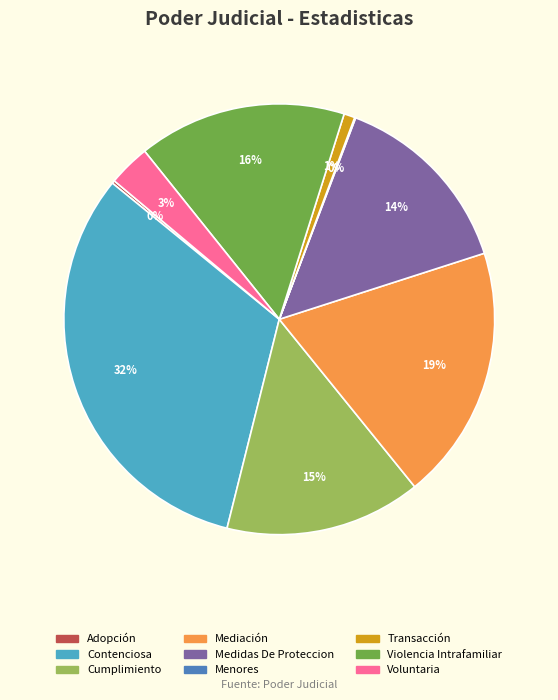

Which slice is the largest?

Contenciosa